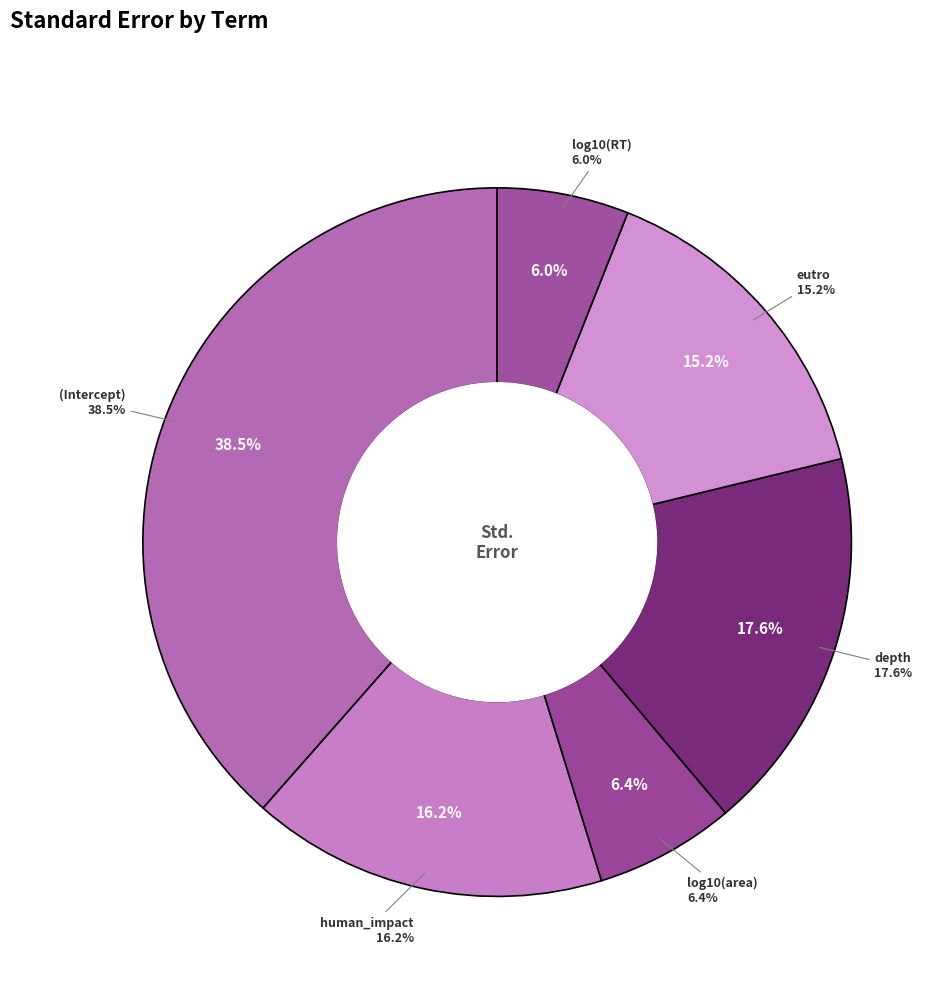

Do log10(area) and (Intercept) together represent more than half of the pie?

No